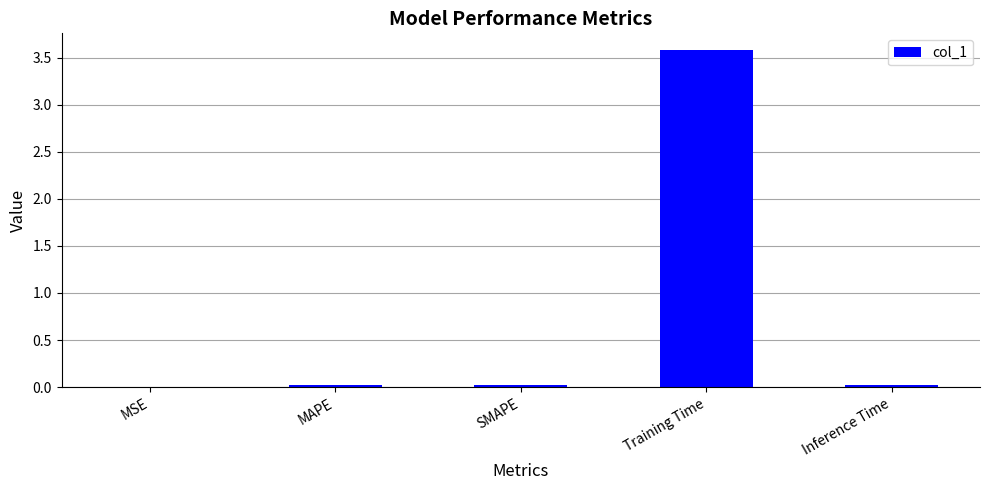

Are the bars horizontal?

No